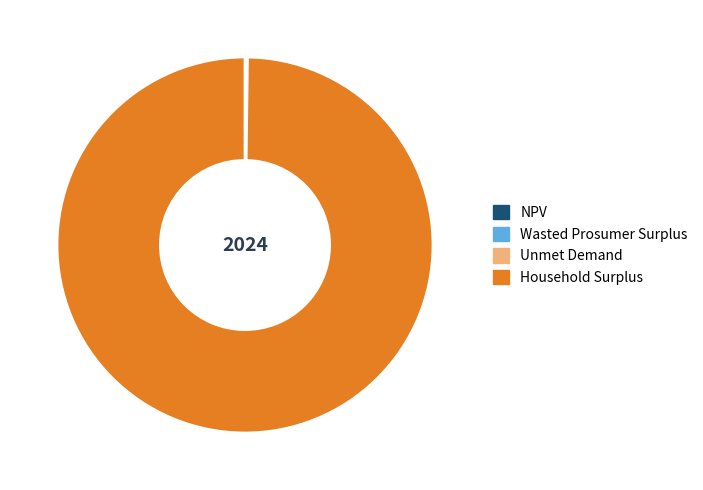

Which category has the biggest portion of the pie?

Household Surplus